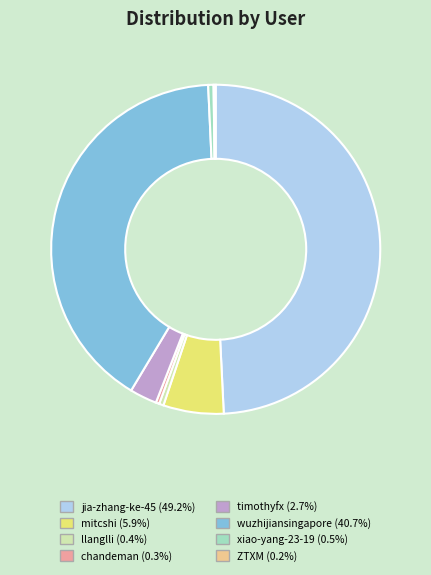

Does any single category account for the majority?

No